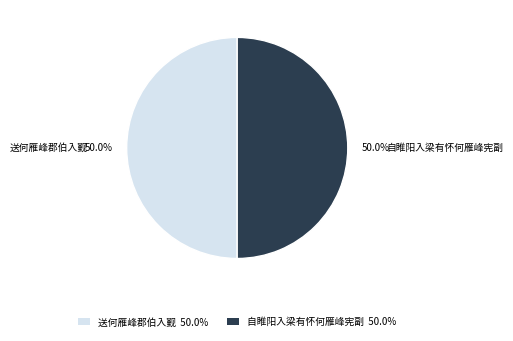

What is the ratio of the value at 送何雁峰郡伯入觐 to the value at 自睢阳入梁有怀何雁峰宪副?

1.0